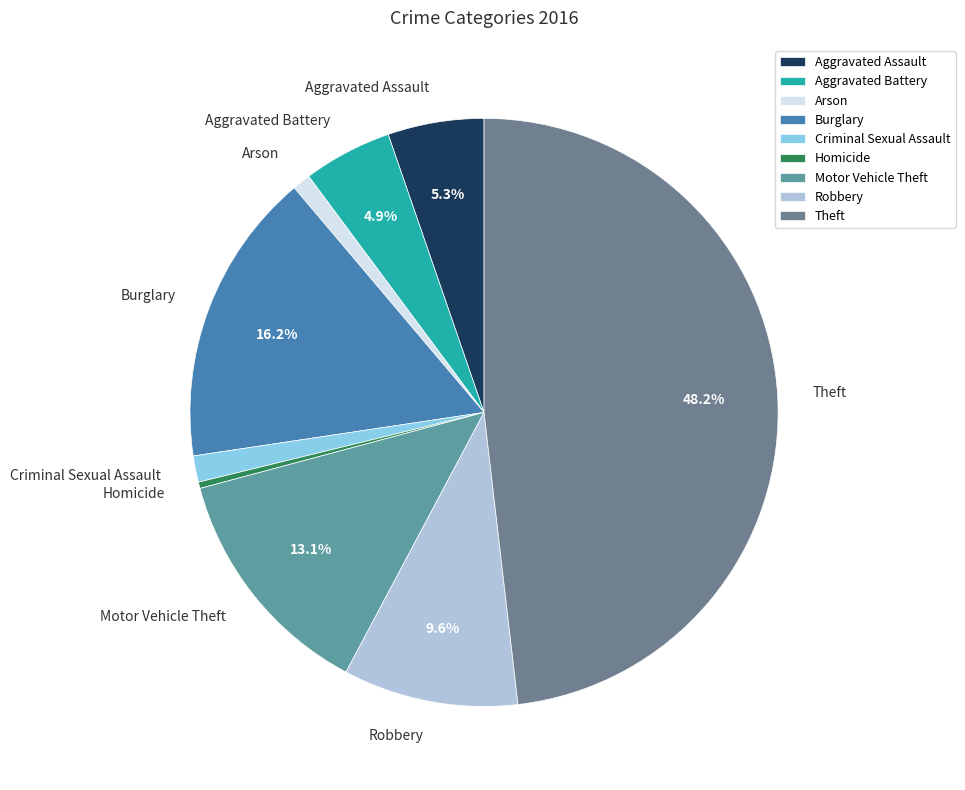

Does any single category account for the majority?

No